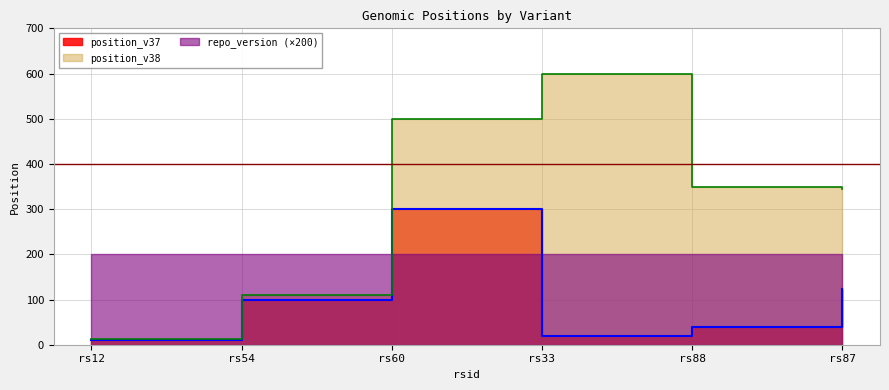

True or false: position_v38 and position_v37 cross at least once.

False